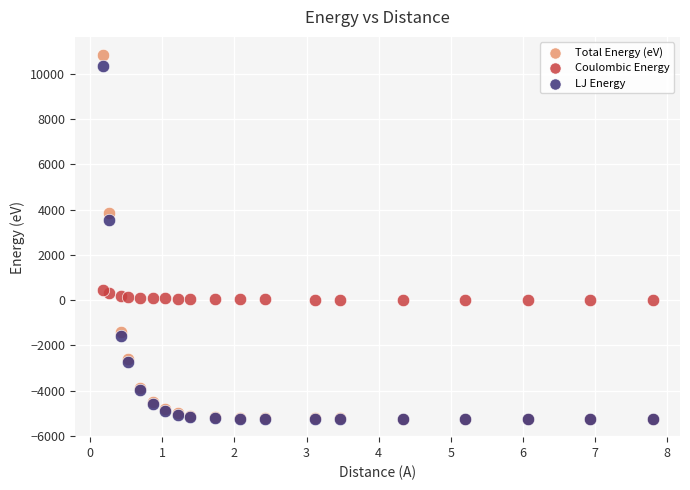

In the Total Energy (eV) series, what Y value is closest to 2796?

3850.5